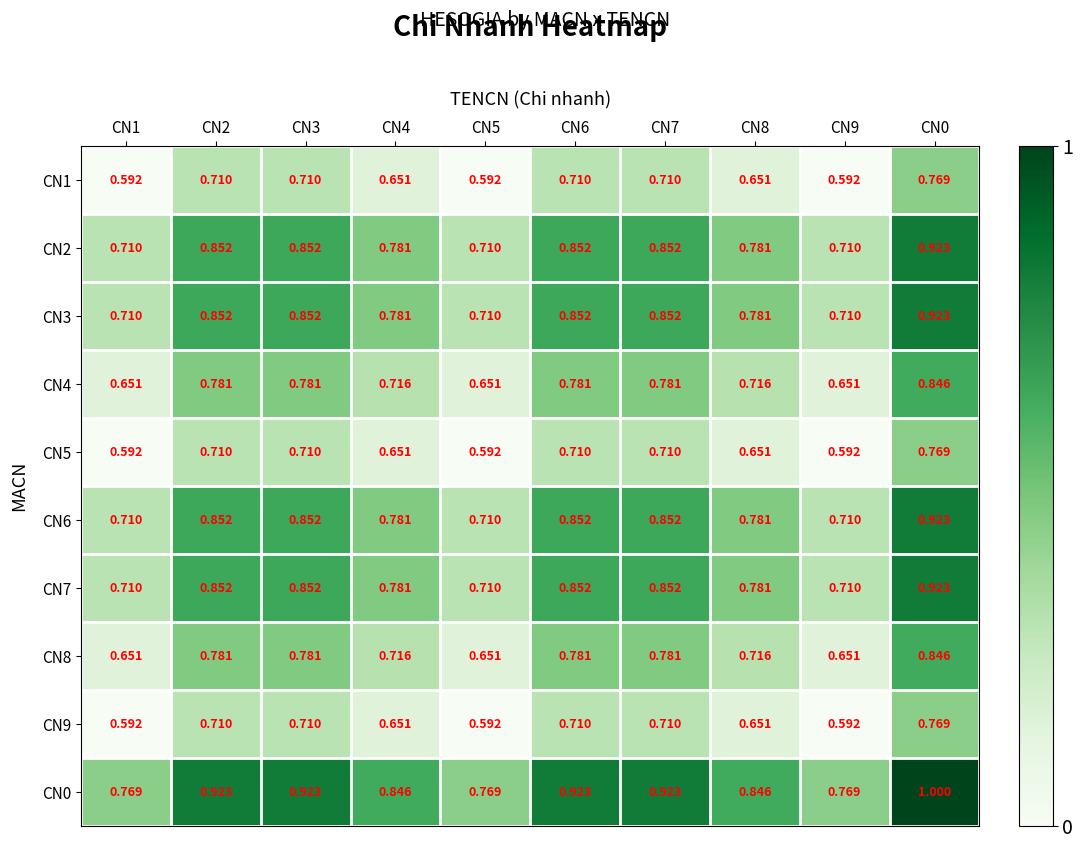

At which category is the sum across all series the highest?

CN0